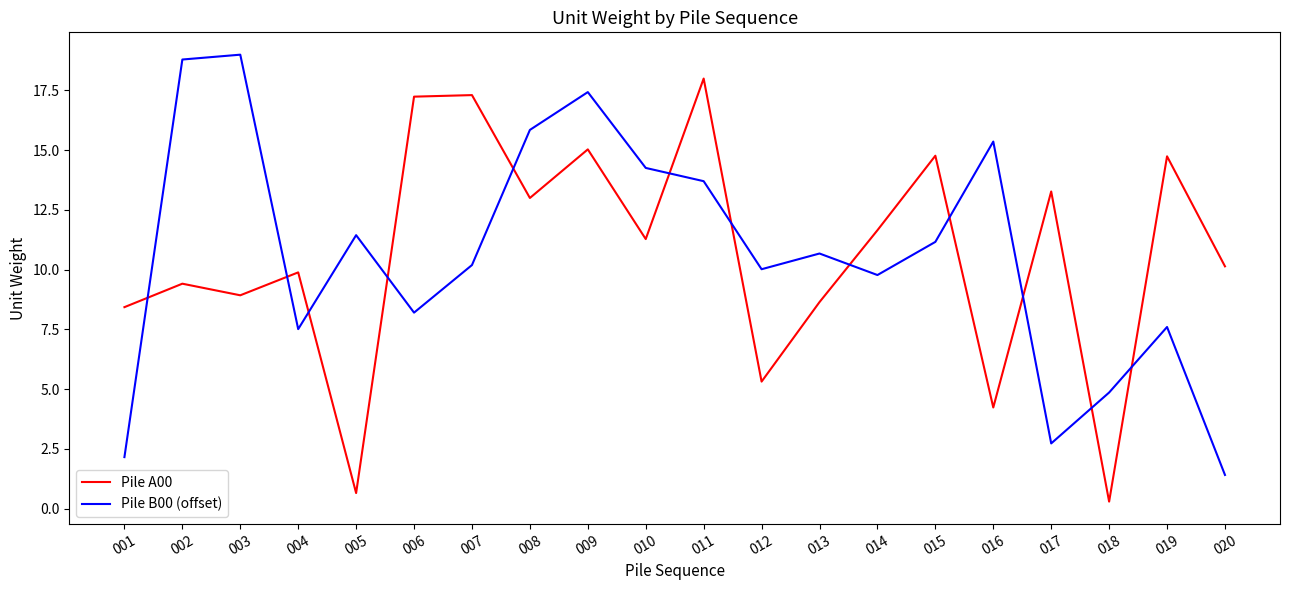

What is the difference between the Pile A00 values at 006 and 020?

7.1